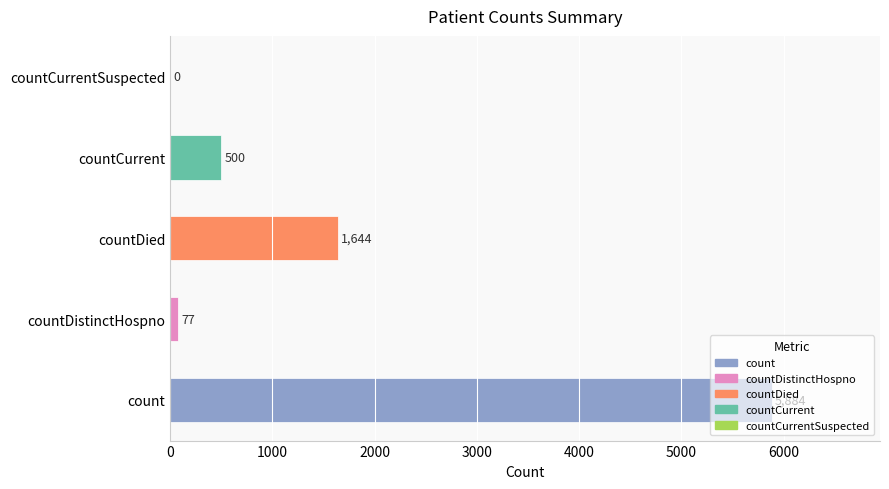

What is the sum of all values?

8105